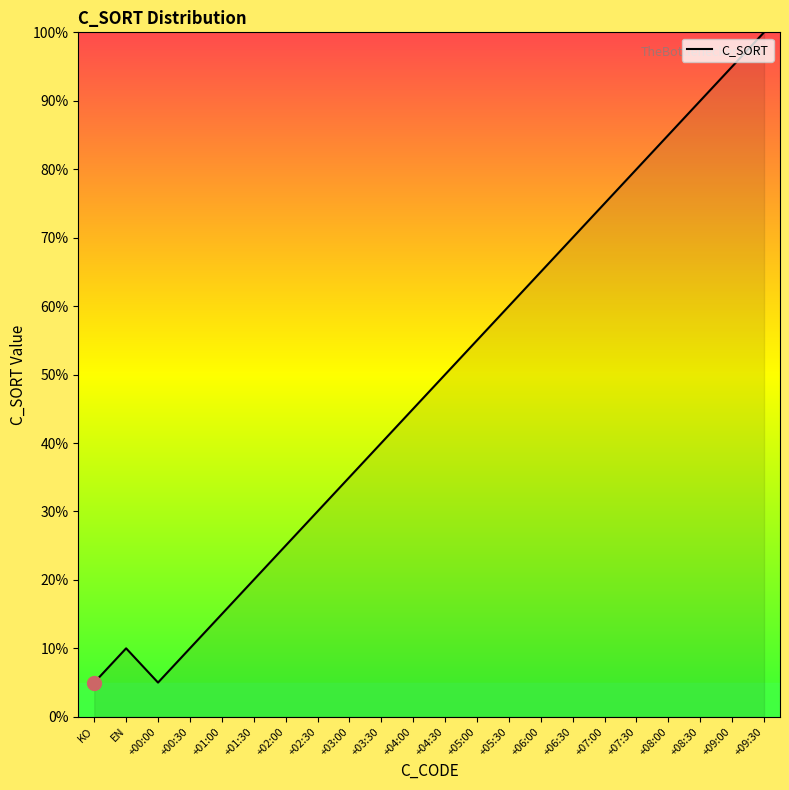

How many lines are shown in the chart?

1